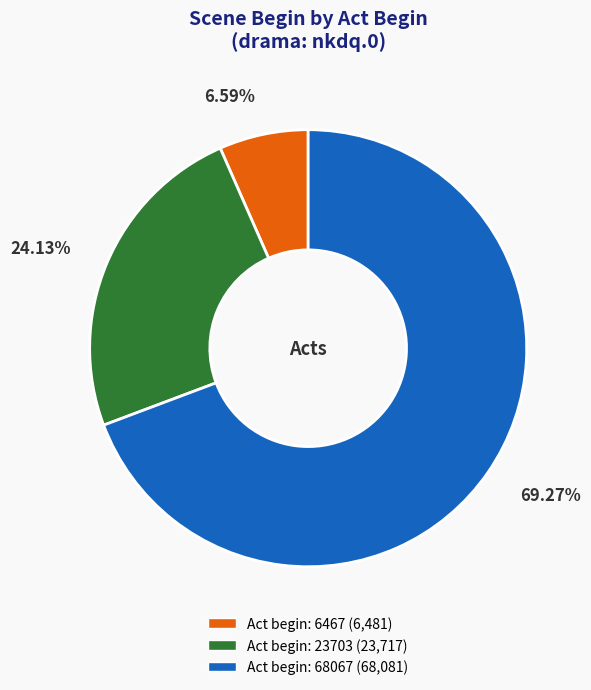

Is there a majority slice in this chart?

Yes